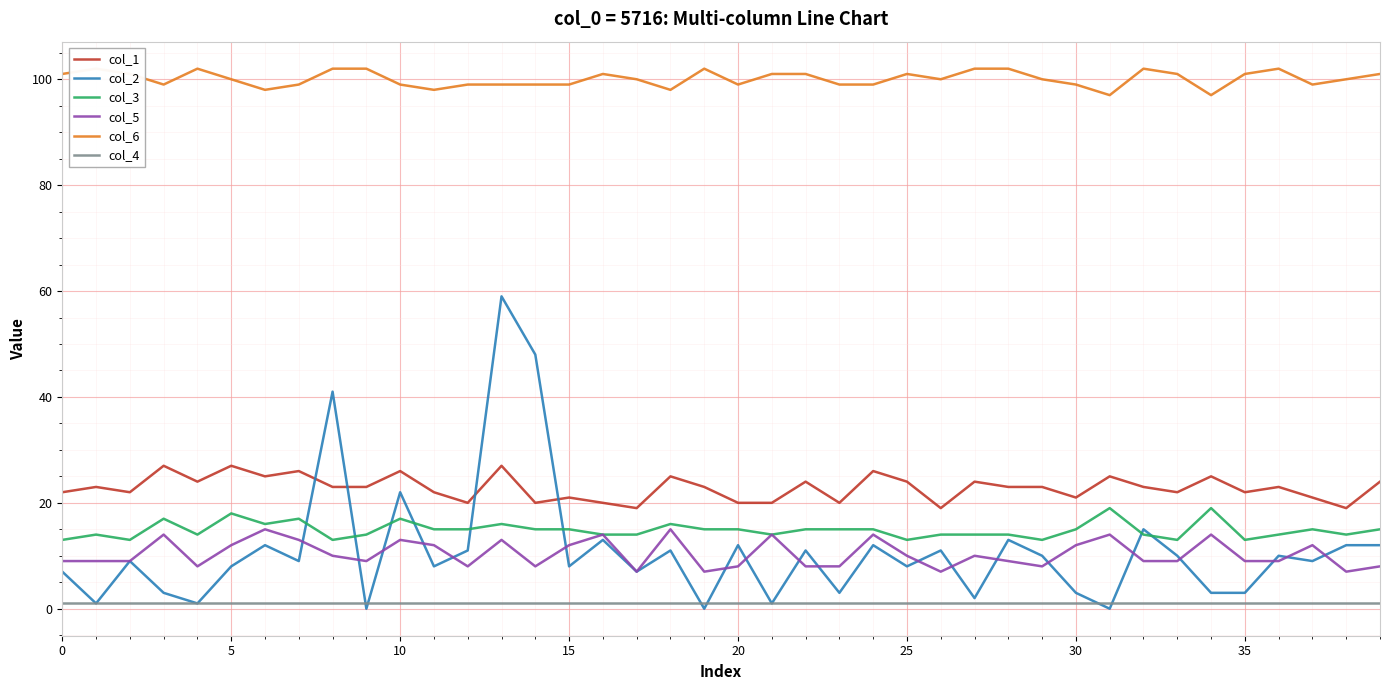

Which series has the widest spread of values?

col_2